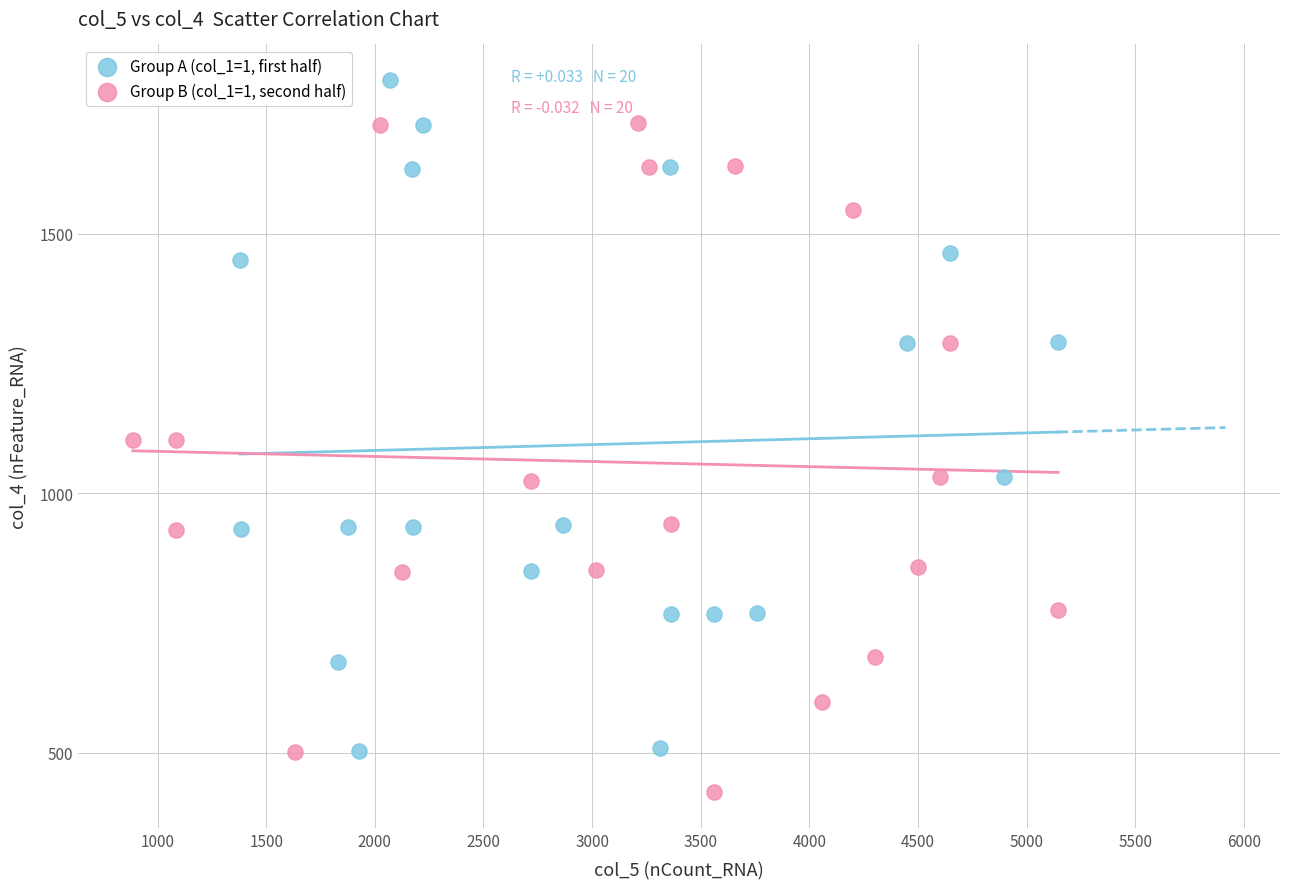

Which series reaches the minimum Y coordinate?

Group B (col_1=1, second half)